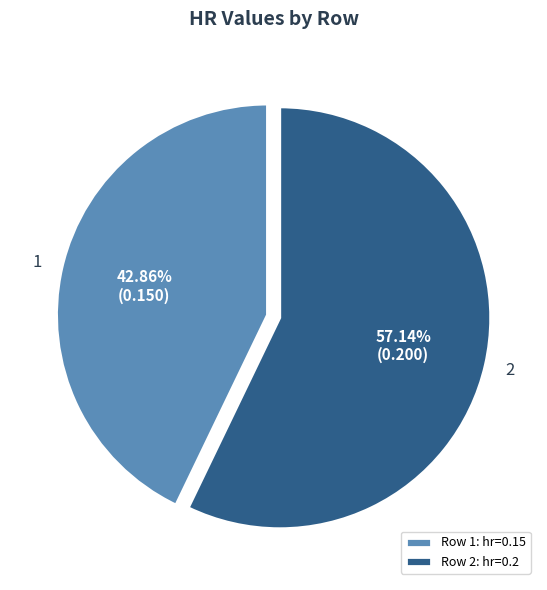

How many segments does this pie chart have?

2